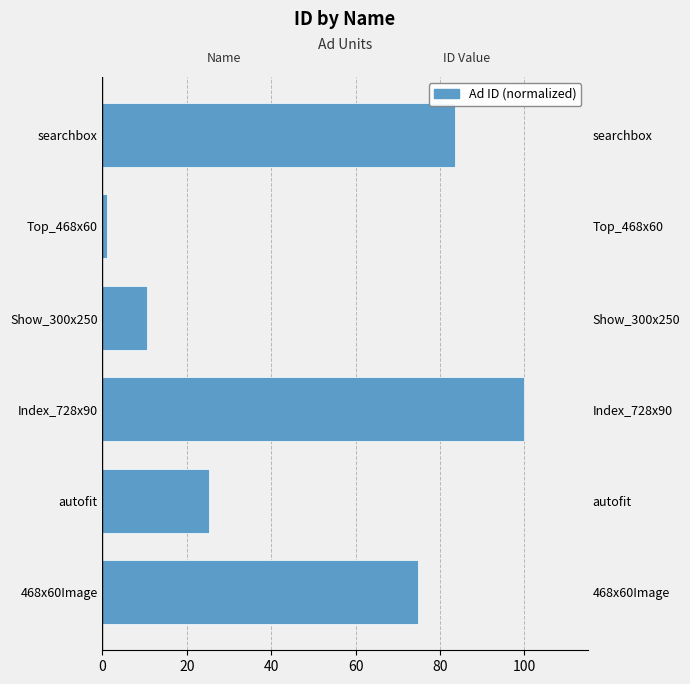

Count the number of data series in this chart.

1